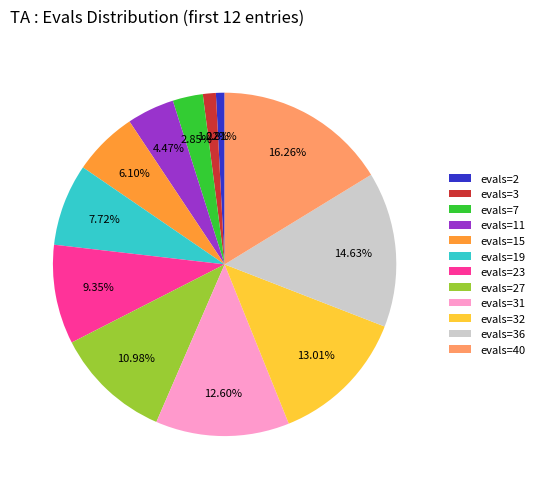

How many slices are in this pie chart?

12